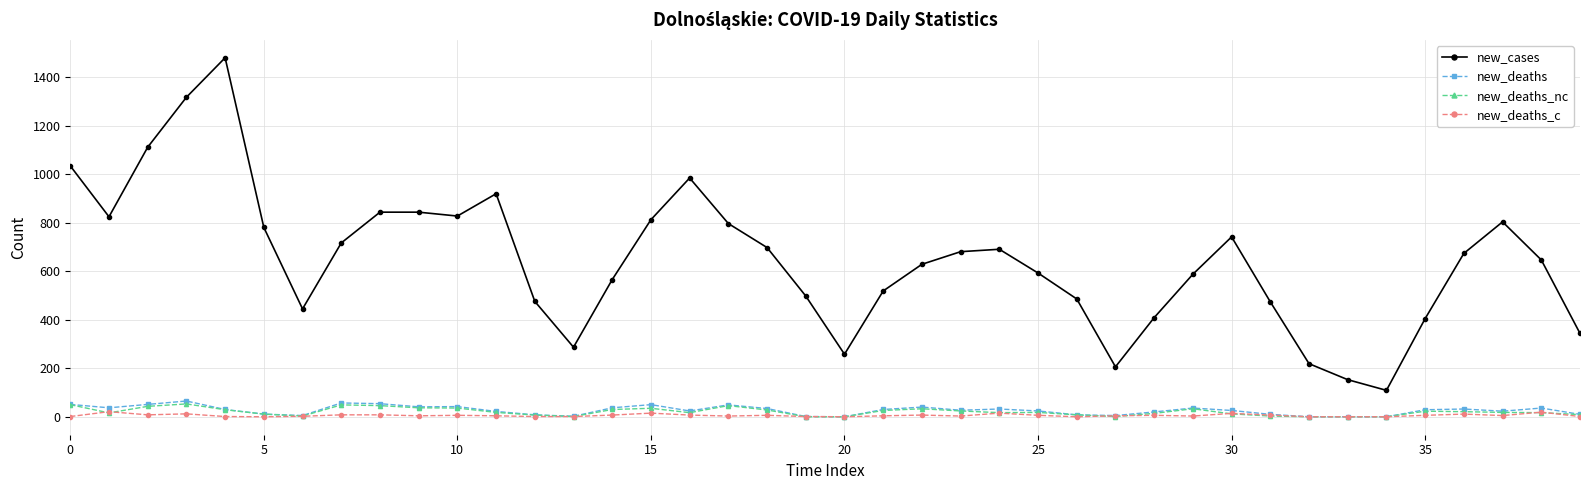

True or false: new_deaths_nc and new_cases cross at least once.

False